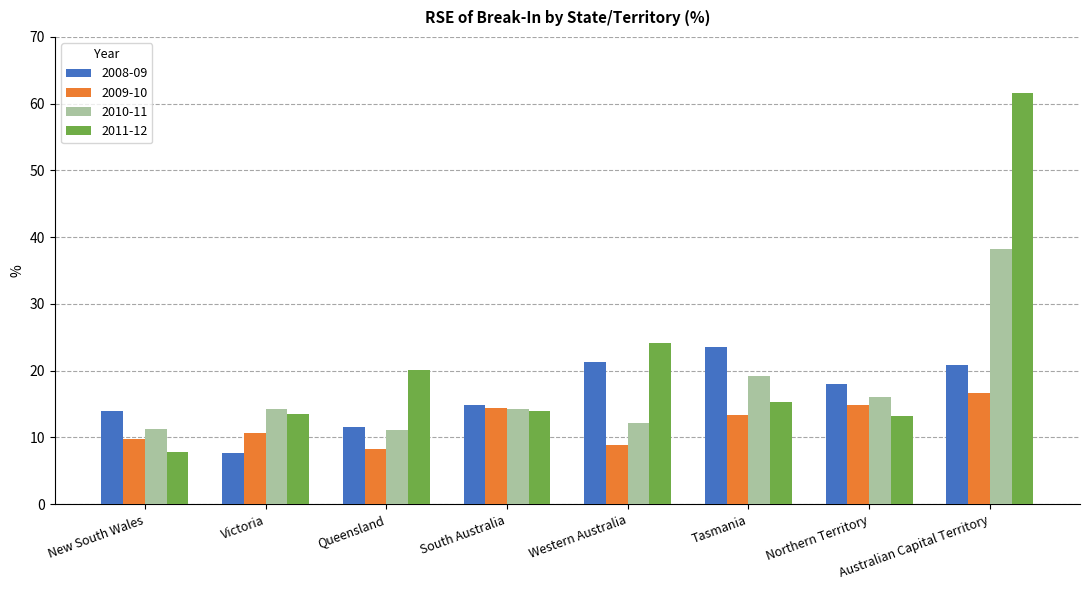

How many values in the 2010-11 series exceed 14?

5